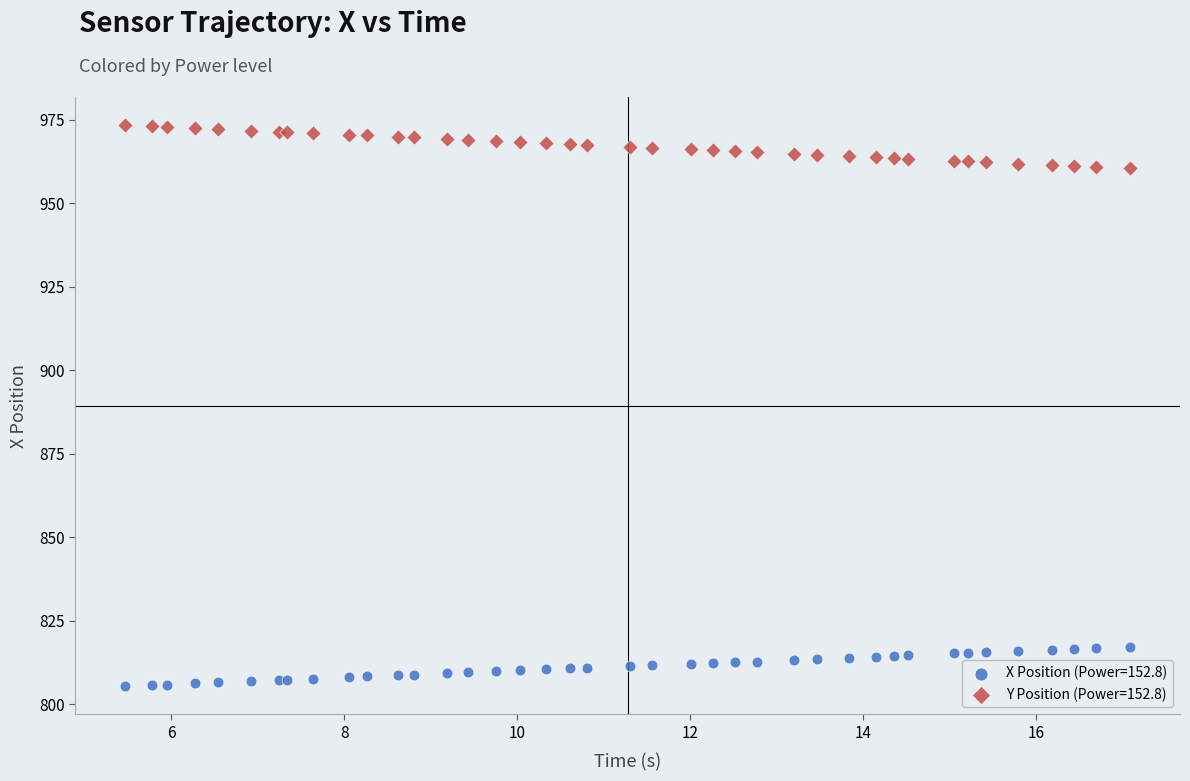

Which series contains the lowest Y value?

X Position (Power=152.8)